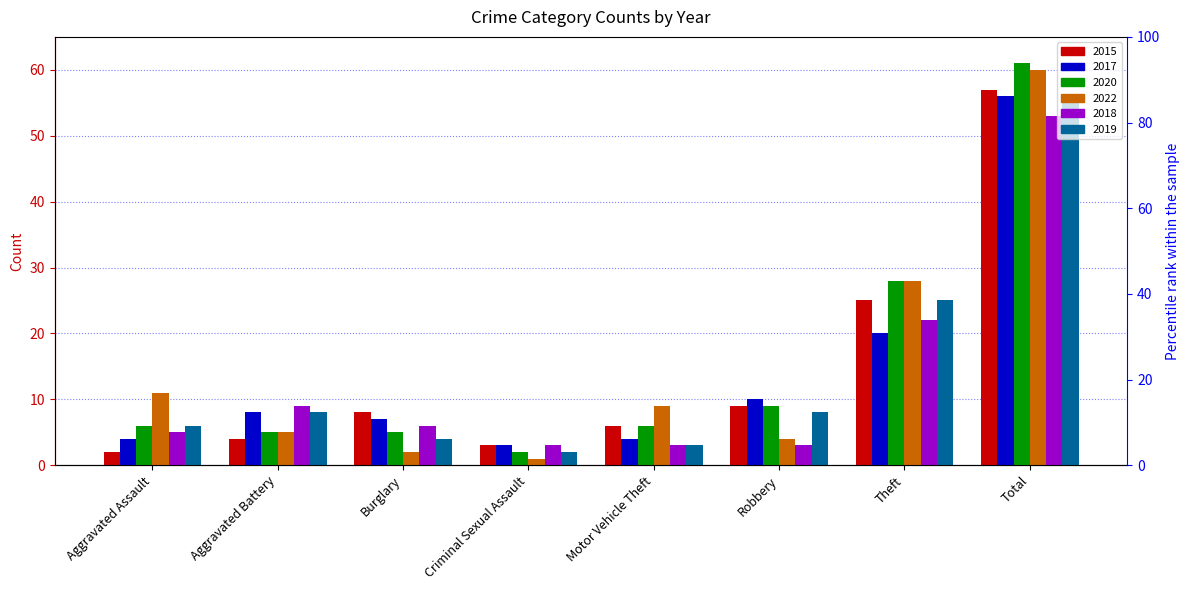

What are all the series names shown in the legend?

2015, 2017, 2020, 2022, 2018, 2019